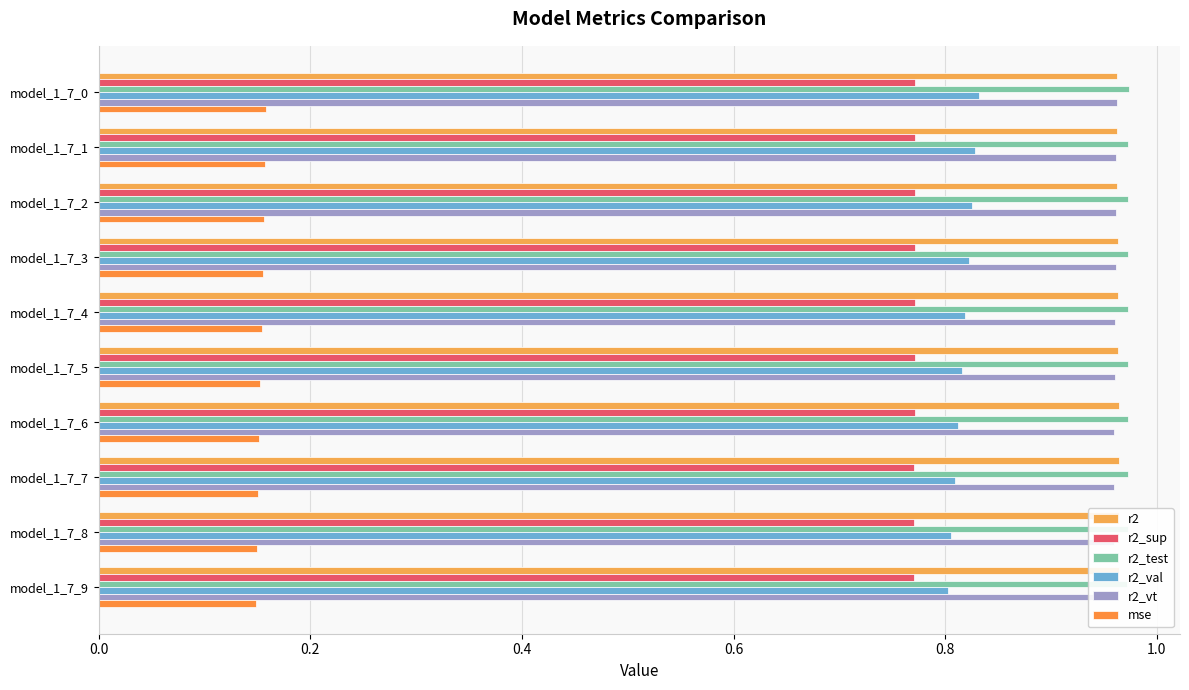

The value of mse at model_1_7_5 is 0.1. True or false?

False